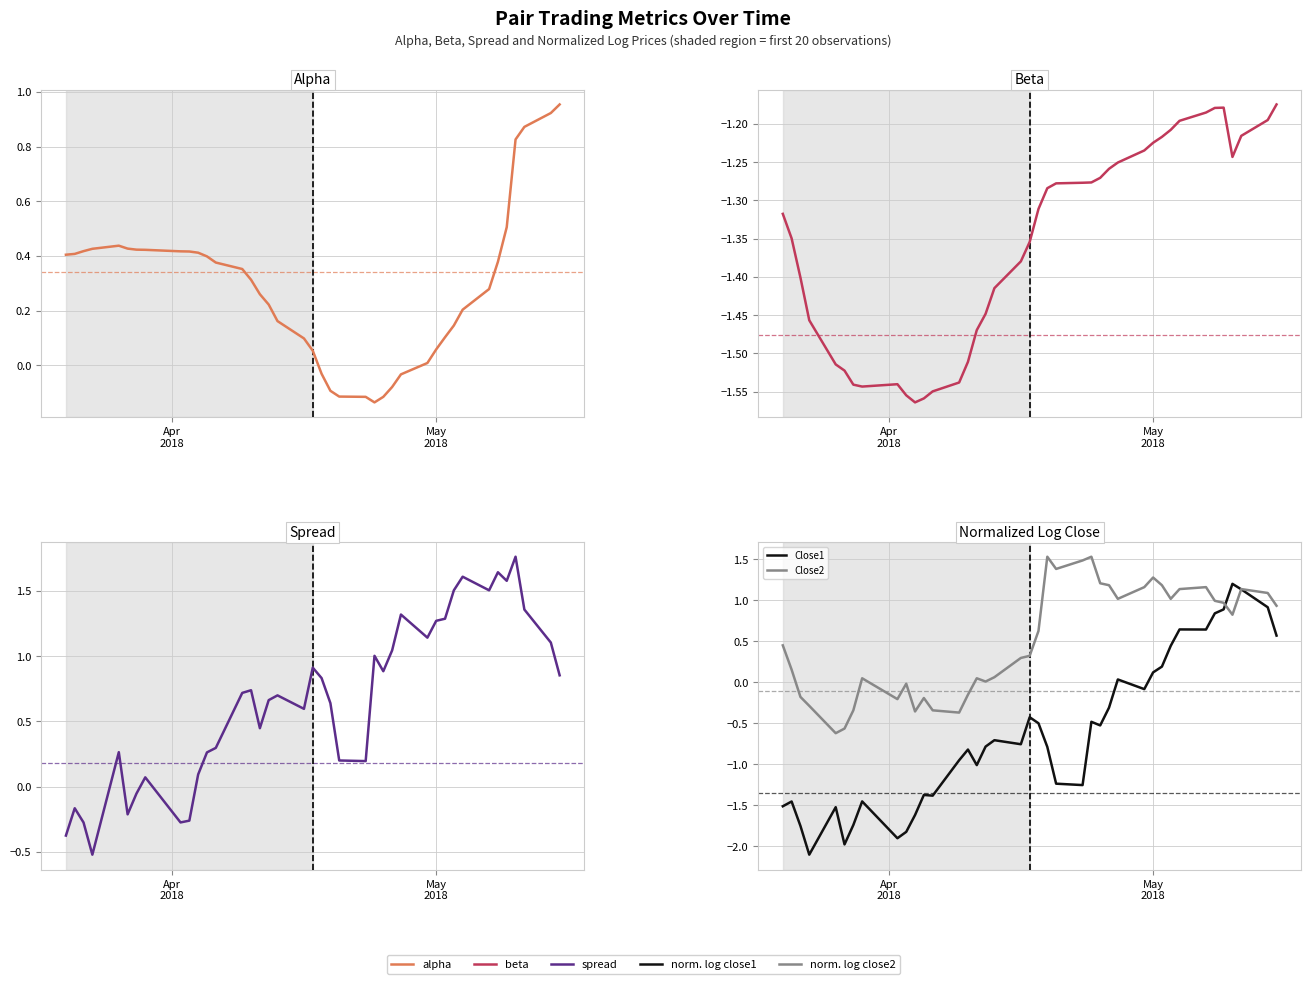

True or false: Close2 has more than 2 interior local peaks.

True